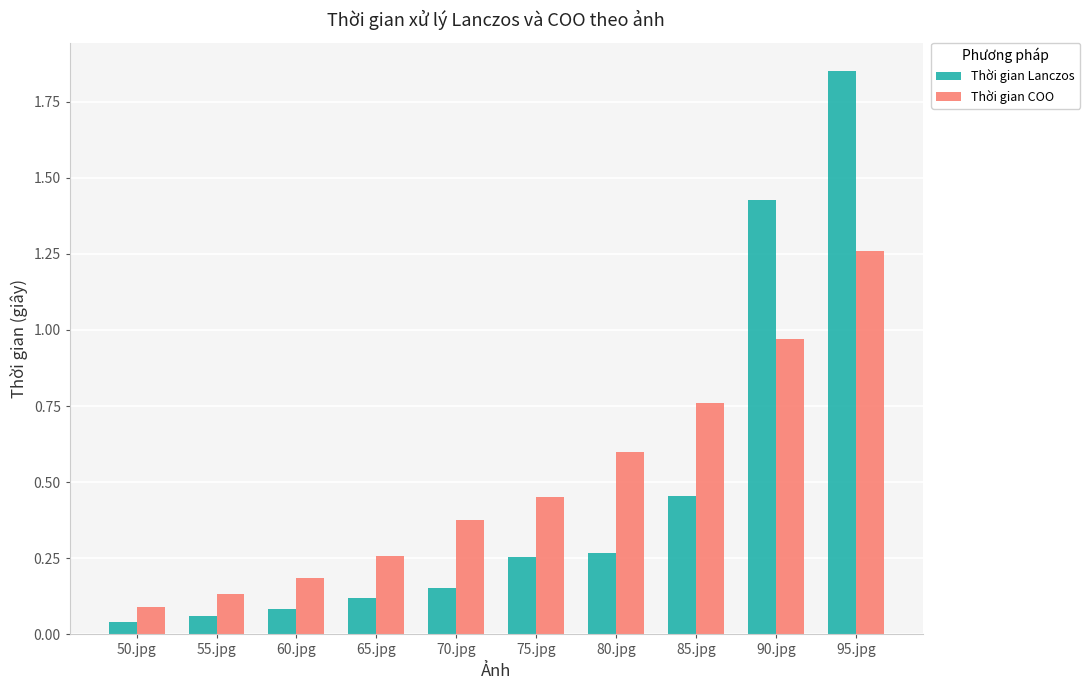

Which category has the highest value in the Thời gian COO series?

95.jpg